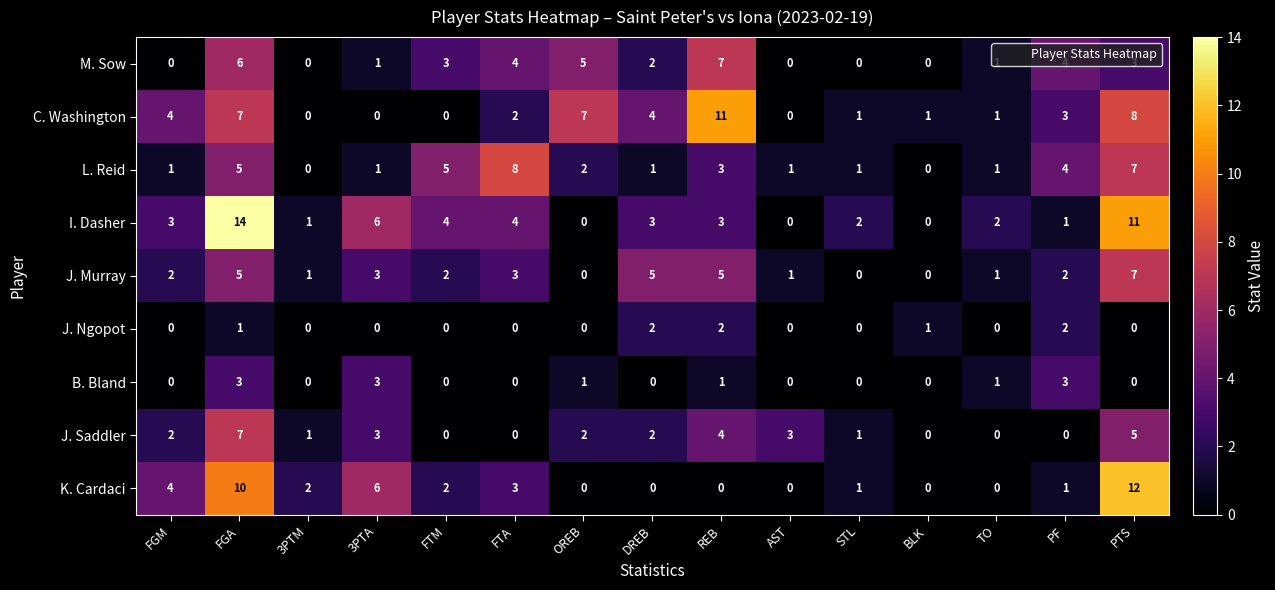

What is the difference between the maximum and minimum values in the C. Washington series?

11